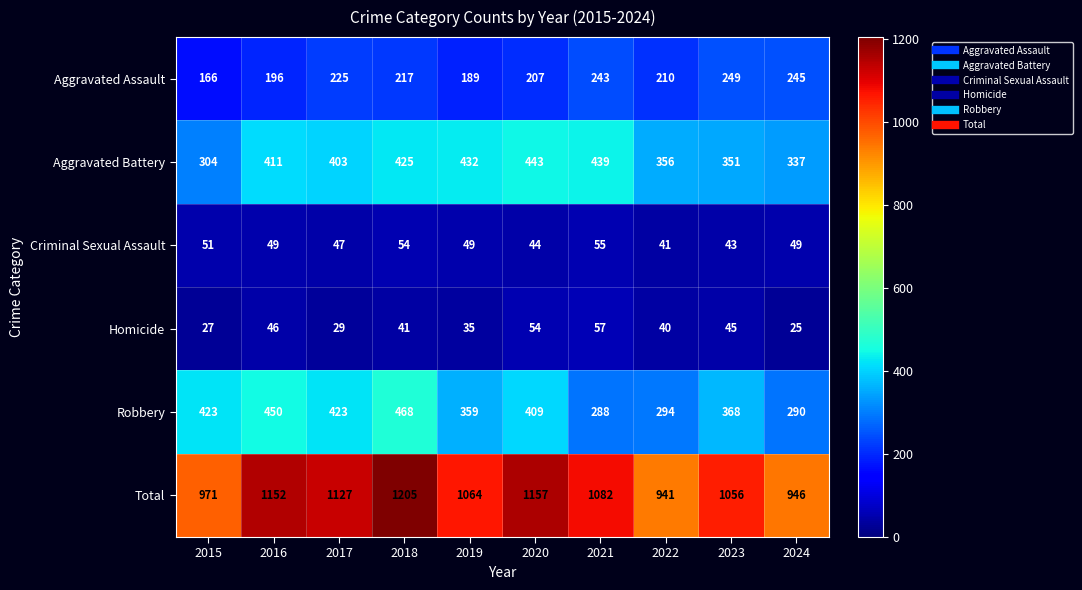

Which series has the largest total across all categories?

Total